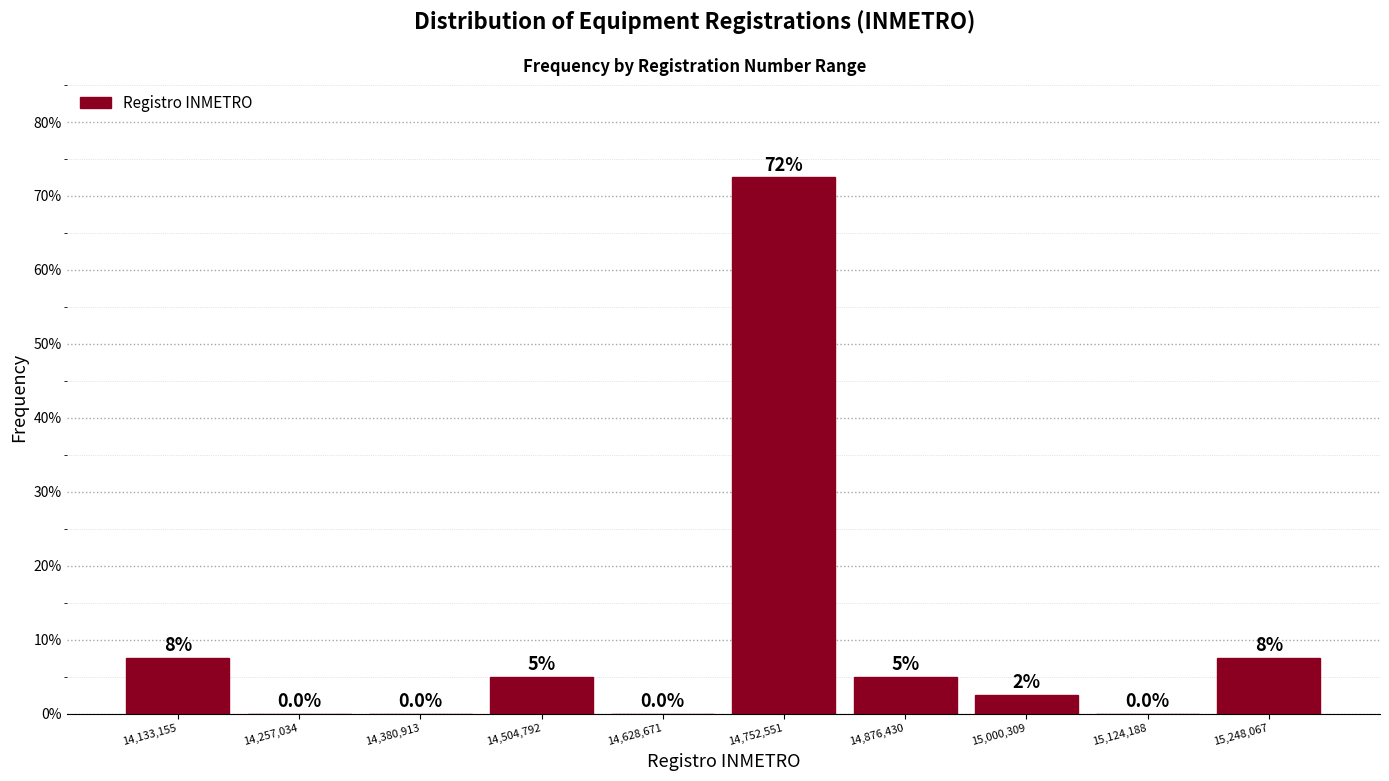

Over which range of the x-axis is the bar tallest?

14700000 to 14820000